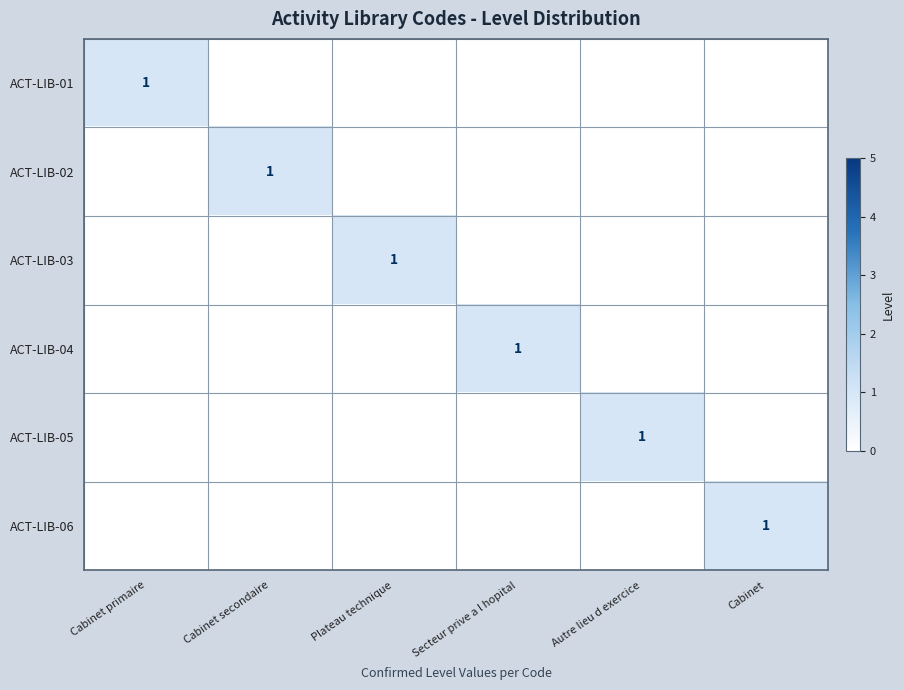

At how many categories does at least one series exceed 0?

6